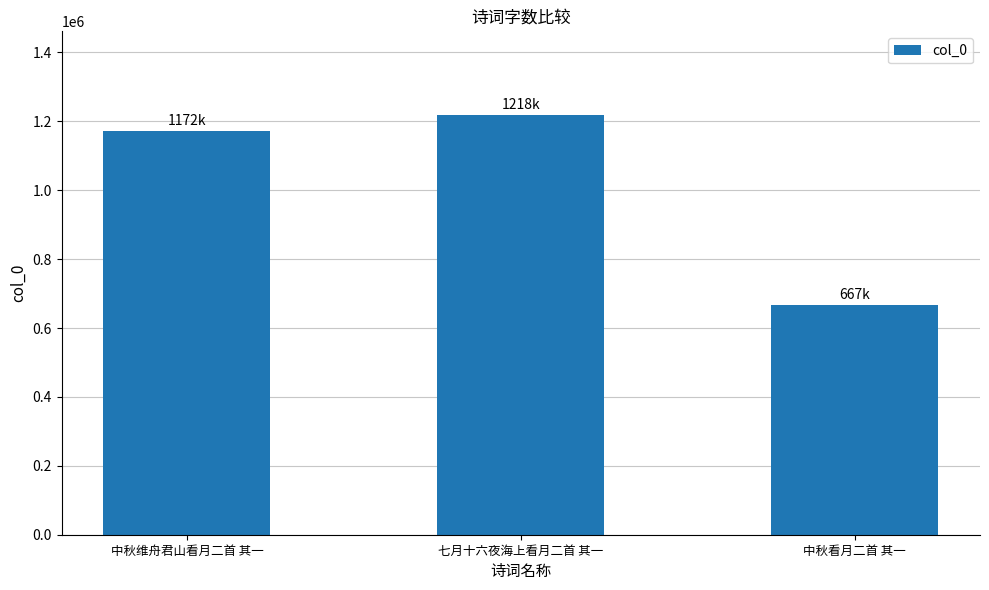

What is the maximum value shown in the chart?

1217660